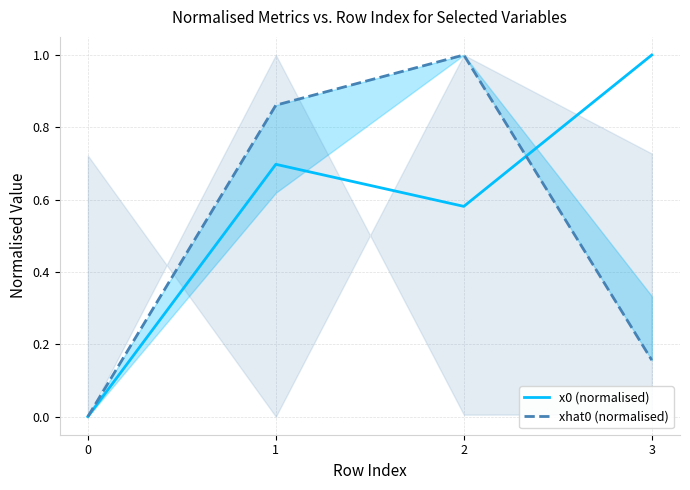

Which series changed the most between 0 and 3?

x0 (normalised)